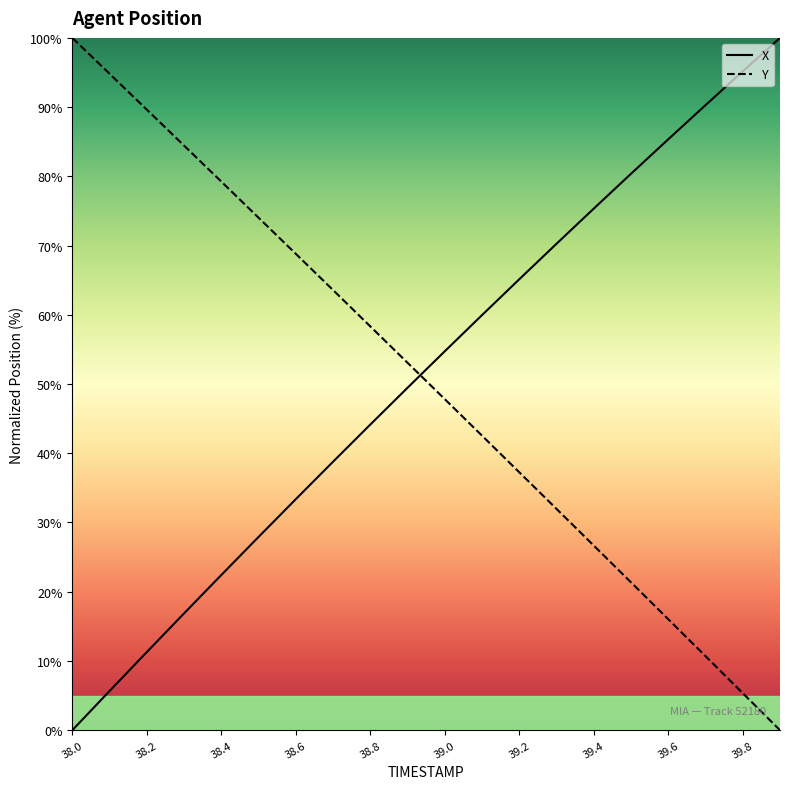

What are all the series names shown in the legend?

X, Y